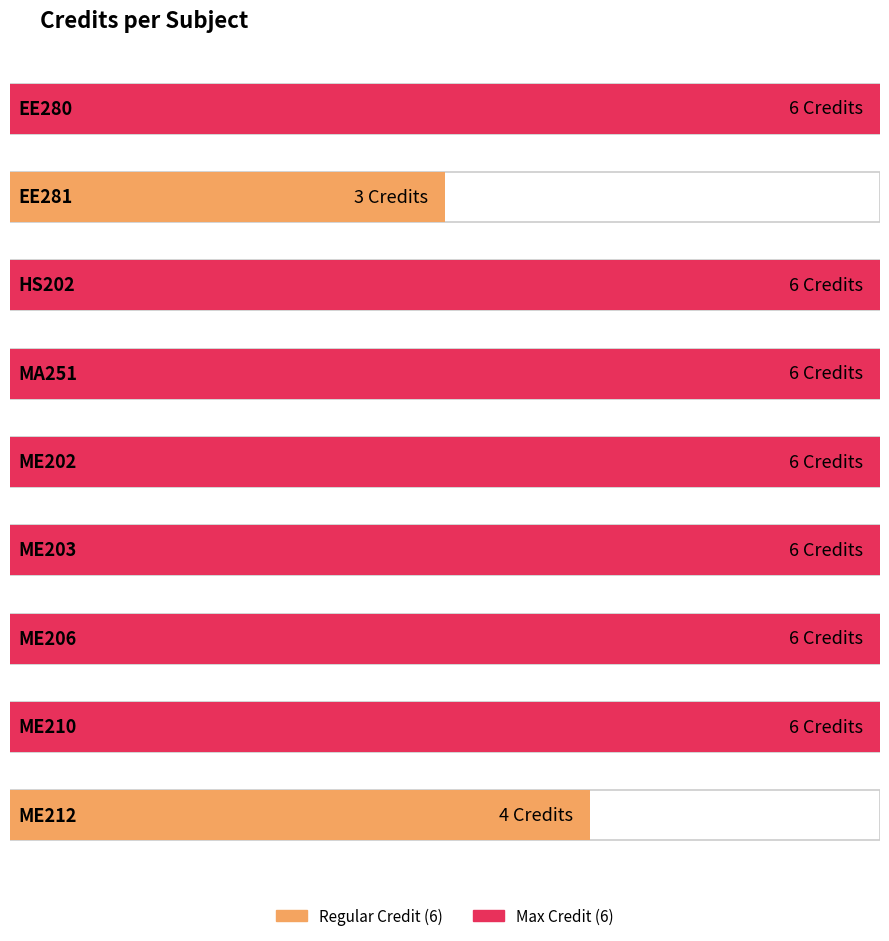

What is the change in value from ME203 to ME212?

-2